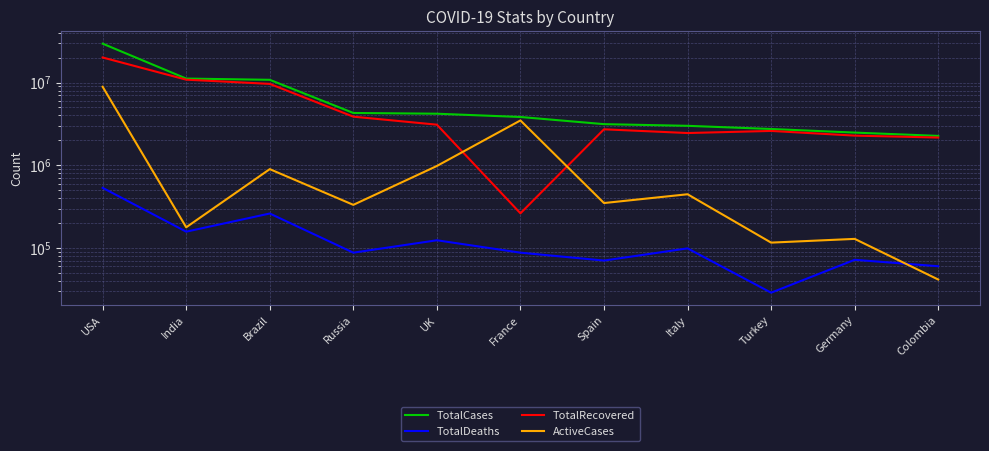

Reading right to left, transcribe all the data shown in this chart.

TotalCases: Colombia=2266211	Germany=2484306	Turkey=2746158	Italy=2999119	Spain=3142358	France=3835595	UK=4201358	Russia=4290135	Brazil=10796506	India=11173572	USA=29526086
TotalDeaths: Colombia=60189	Germany=72007	Turkey=28839	Italy=98974	Spain=70501	France=87835	UK=124025	Russia=87823	Brazil=261188	India=157584	USA=533636
TotalRecovered: Colombia=2164438	Germany=2283400	Turkey=2601137	Italy=2453706	Spain=2722304	France=262690	UK=3096564	Russia=3869857	Brazil=9637020	India=10838021	USA=20093442
ActiveCases: Colombia=41584	Germany=128899	Turkey=116182	Italy=446439	Spain=349553	France=3485070	UK=980769	Russia=332455	Brazil=898298	India=177967	USA=8899008